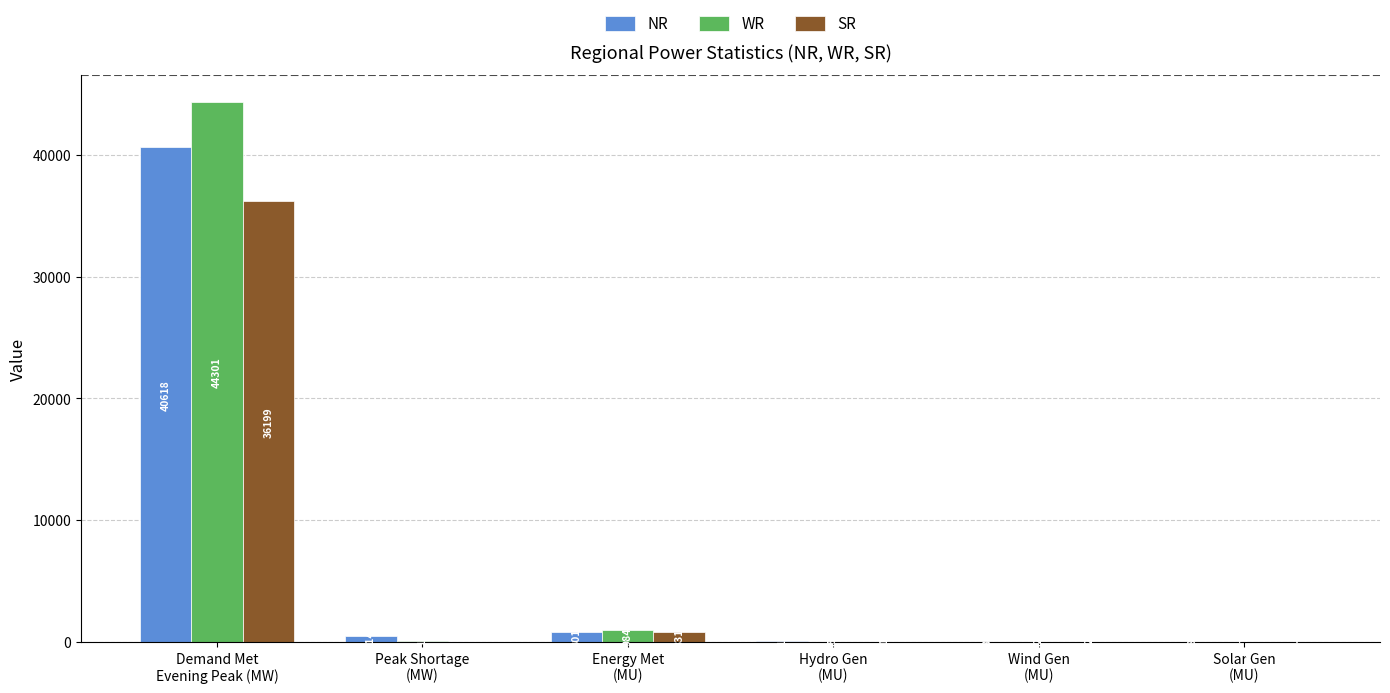

How many categories are shown in the chart?

6